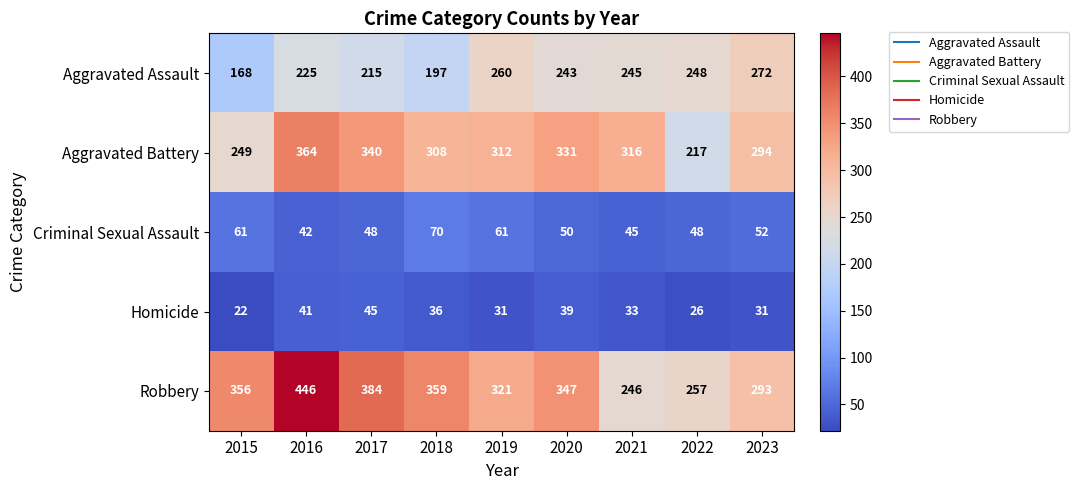

List the labels in order of Aggravated Assault value, smallest first.

2015, 2018, 2017, 2016, 2020, 2021, 2022, 2019, 2023